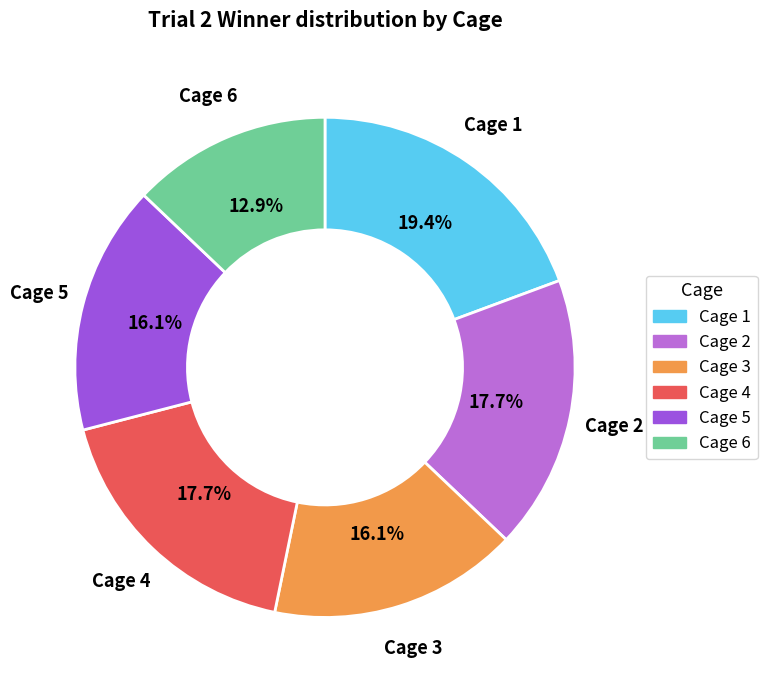

To the nearest percent, what percentage of the pie is Cage 5?

16%